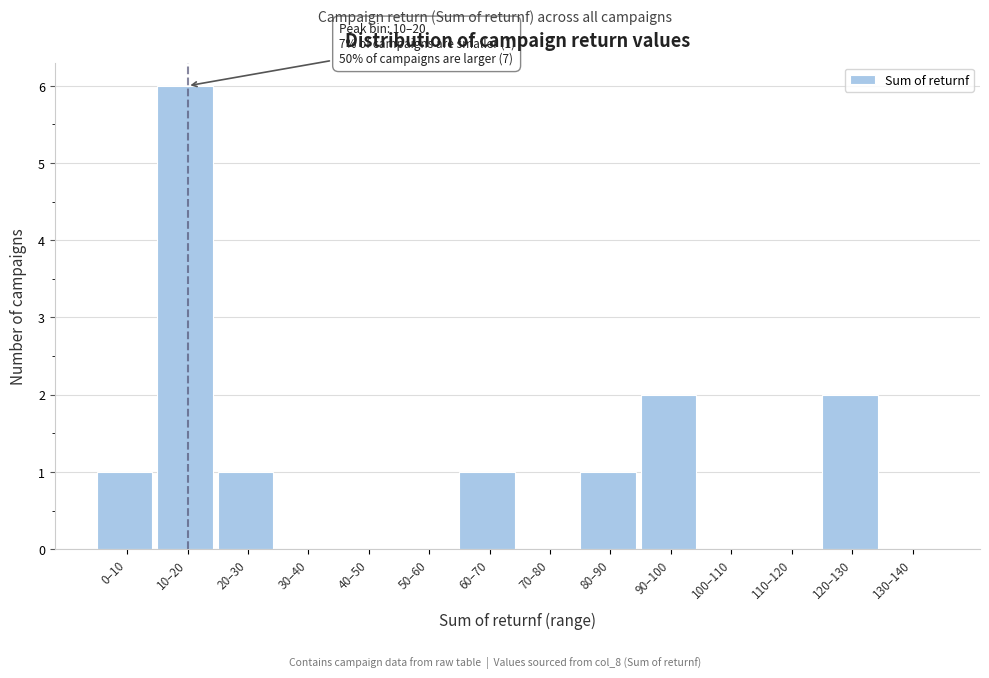

Reading right to left, list all the values displayed in this chart.

130–140=0	120–130=2	110–120=0	100–110=0	90–100=2	80–90=1	70–80=0	60–70=1	50–60=0	40–50=0	30–40=0	20–30=1	10–20=6	0–10=1